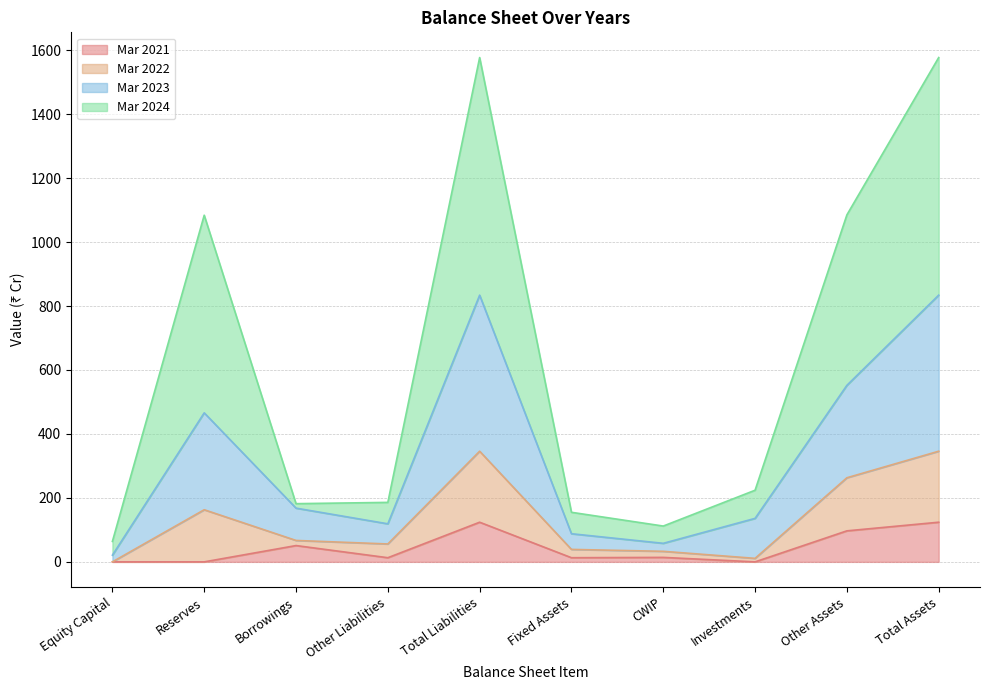

What is the total value across all series at Total Assets?

1577